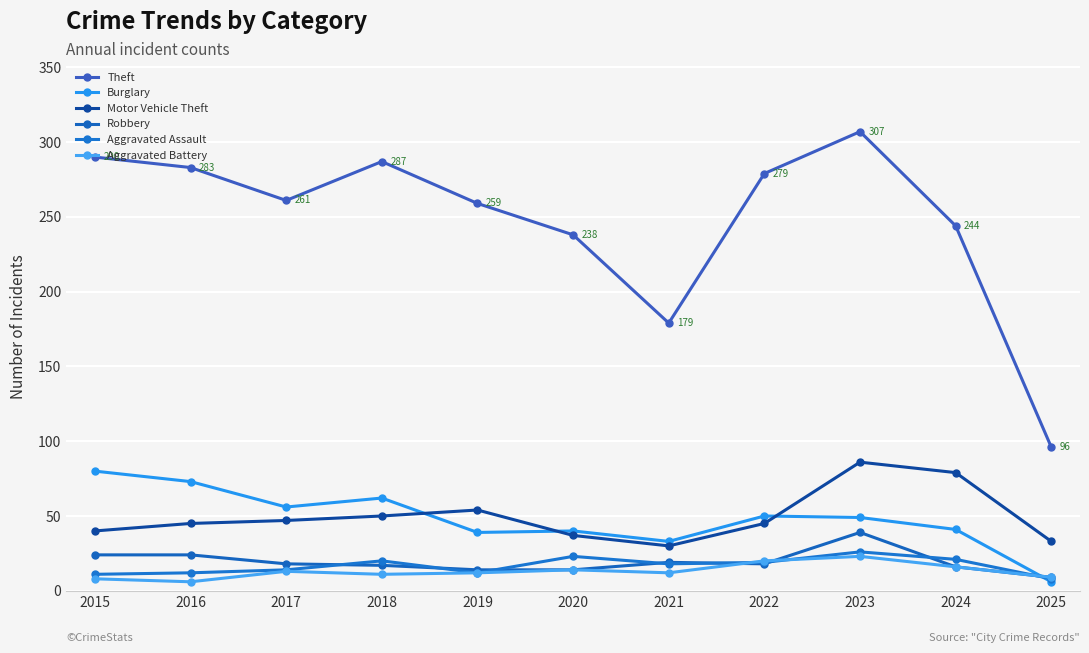

At which category is the sum across all series the highest?

2023